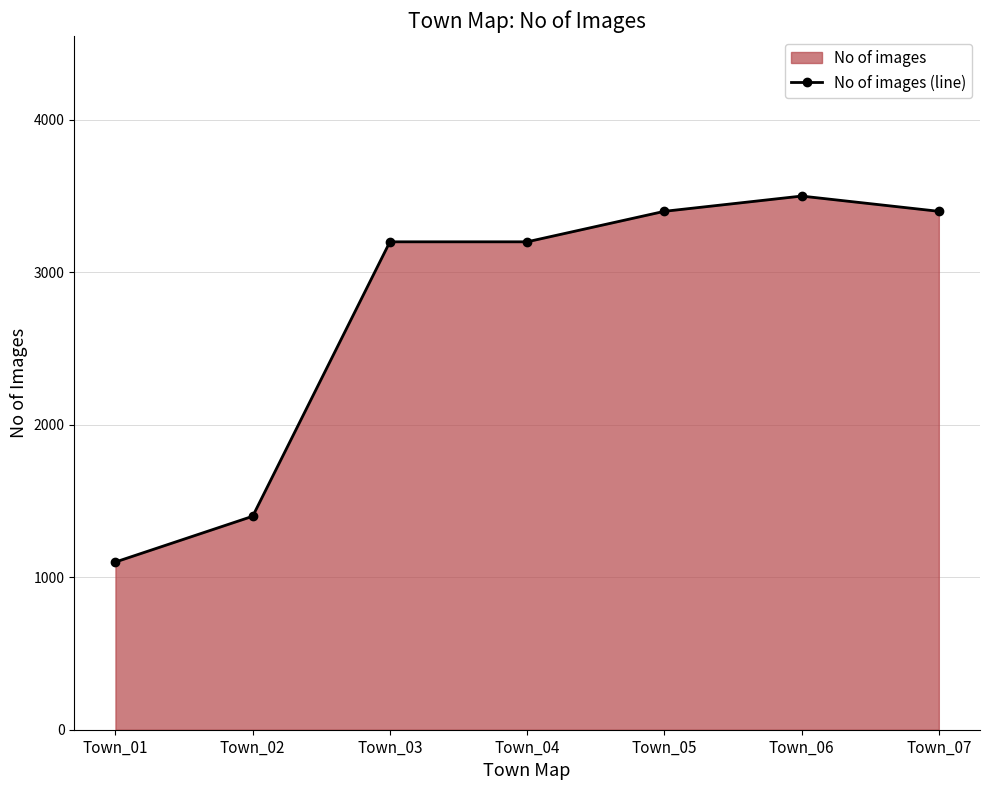

Approximately how many times larger is the value at Town_02 compared to Town_01?

1.3